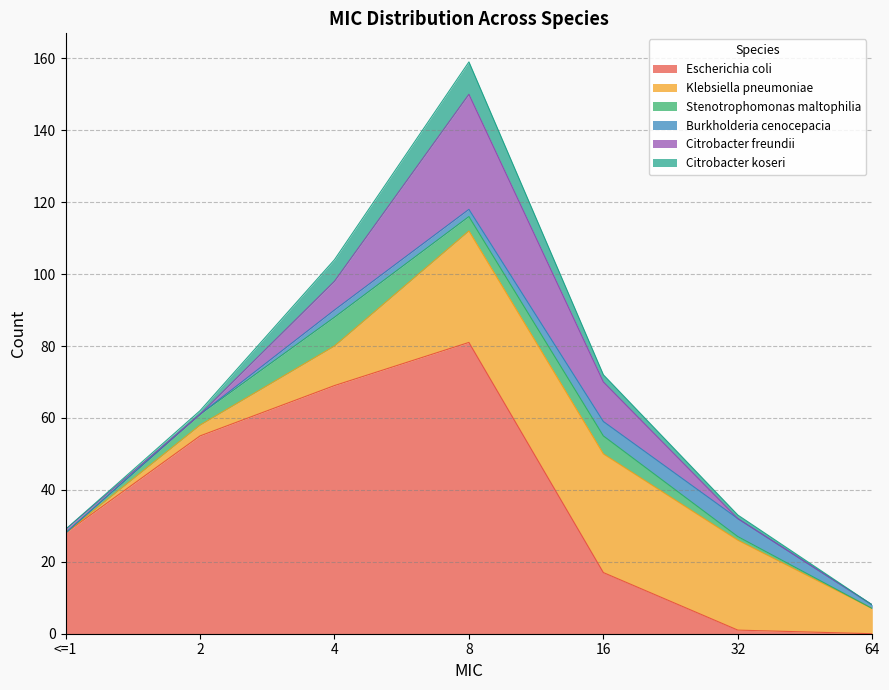

What are all the series names shown in the legend?

Escherichia coli, Klebsiella pneumoniae, Stenotrophomonas maltophilia, Burkholderia cenocepacia, Citrobacter freundii, Citrobacter koseri